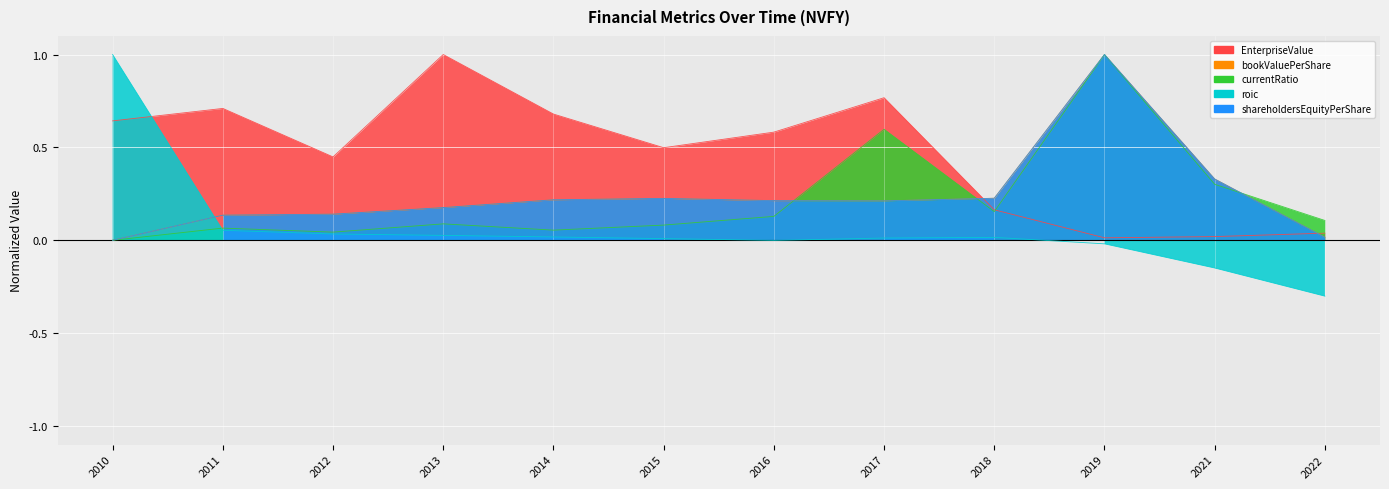

Is it true that roic equals 0.0 at 2018?

False